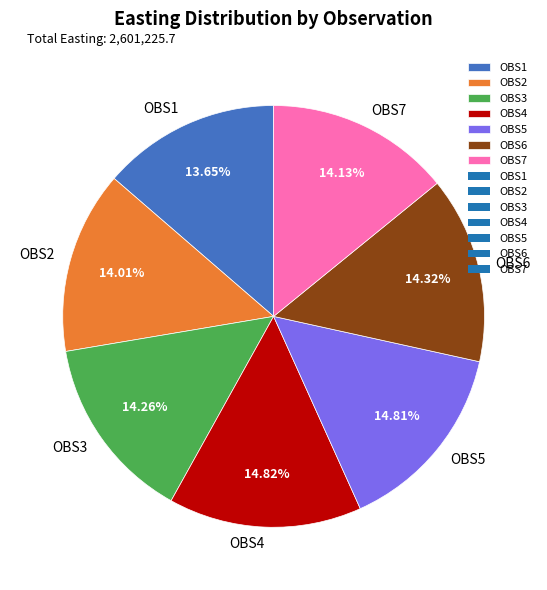

To the nearest percent, what percentage of the pie is OBS4?

15%